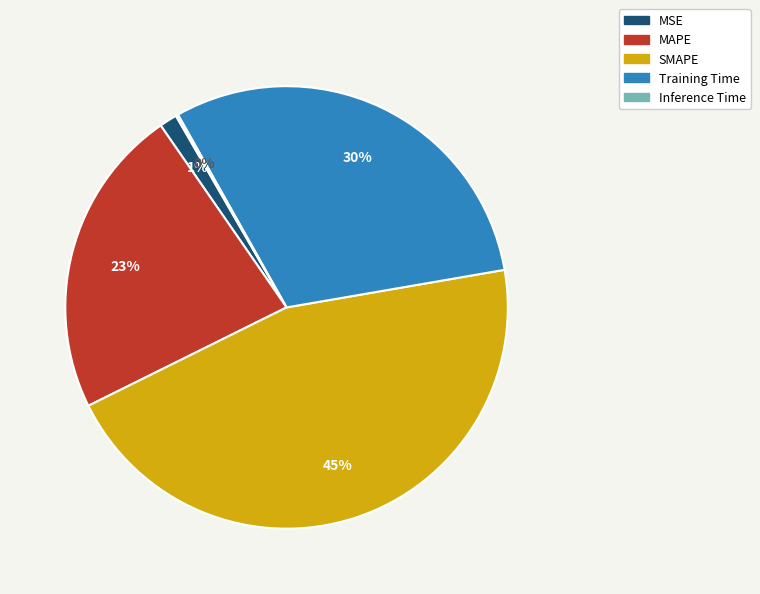

Do SMAPE and MSE together represent more than half of the pie?

No